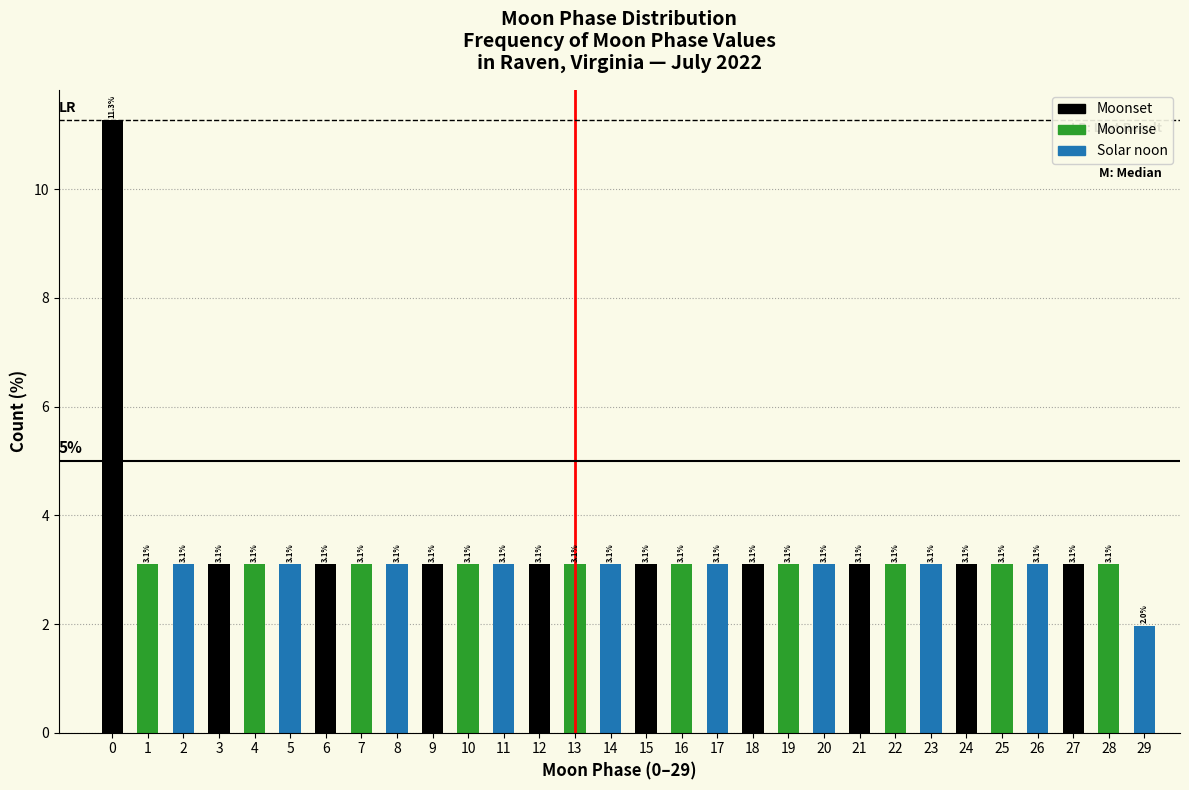

What is the total value across all series at 16?

9.3